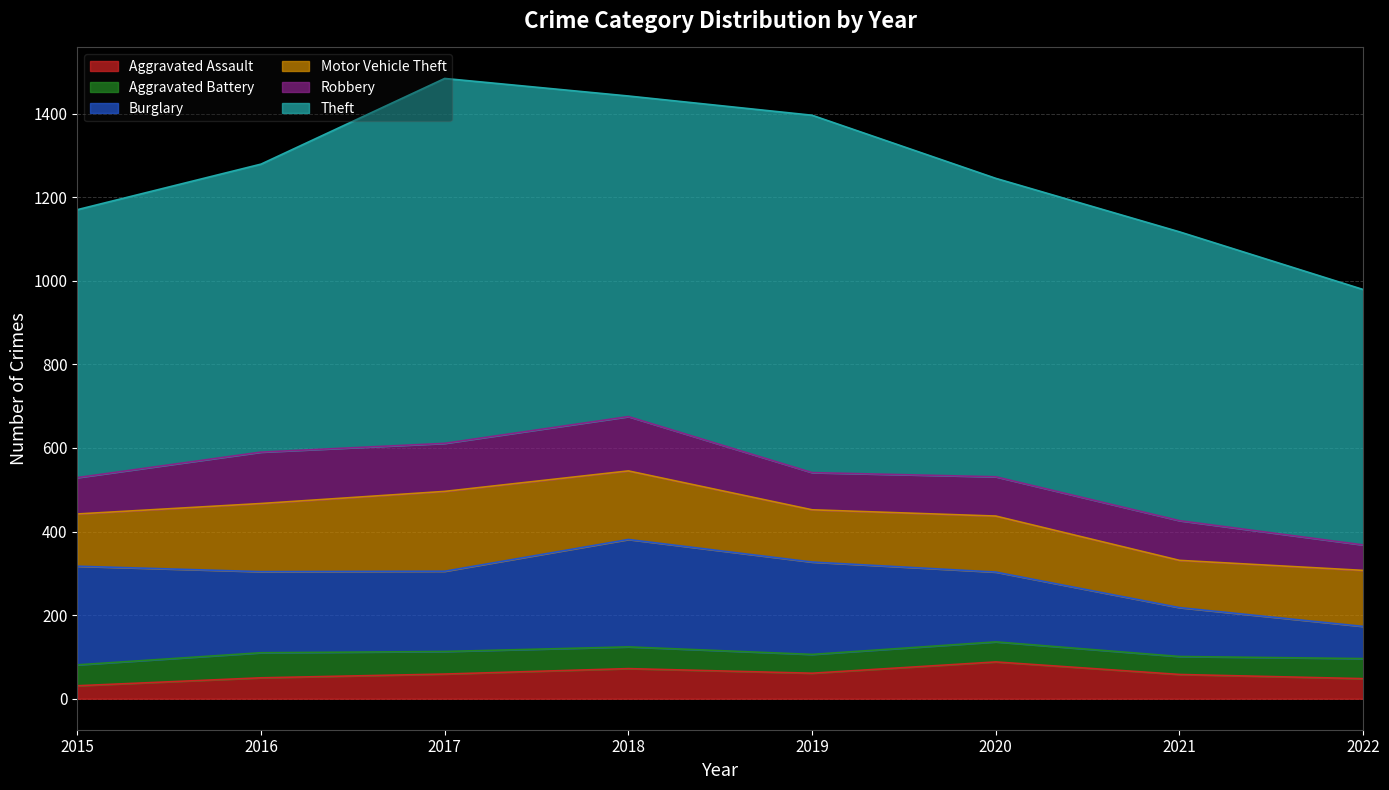

Rank the series at 2018 from lowest to highest value.

Aggravated Battery, Aggravated Assault, Robbery, Motor Vehicle Theft, Burglary, Theft